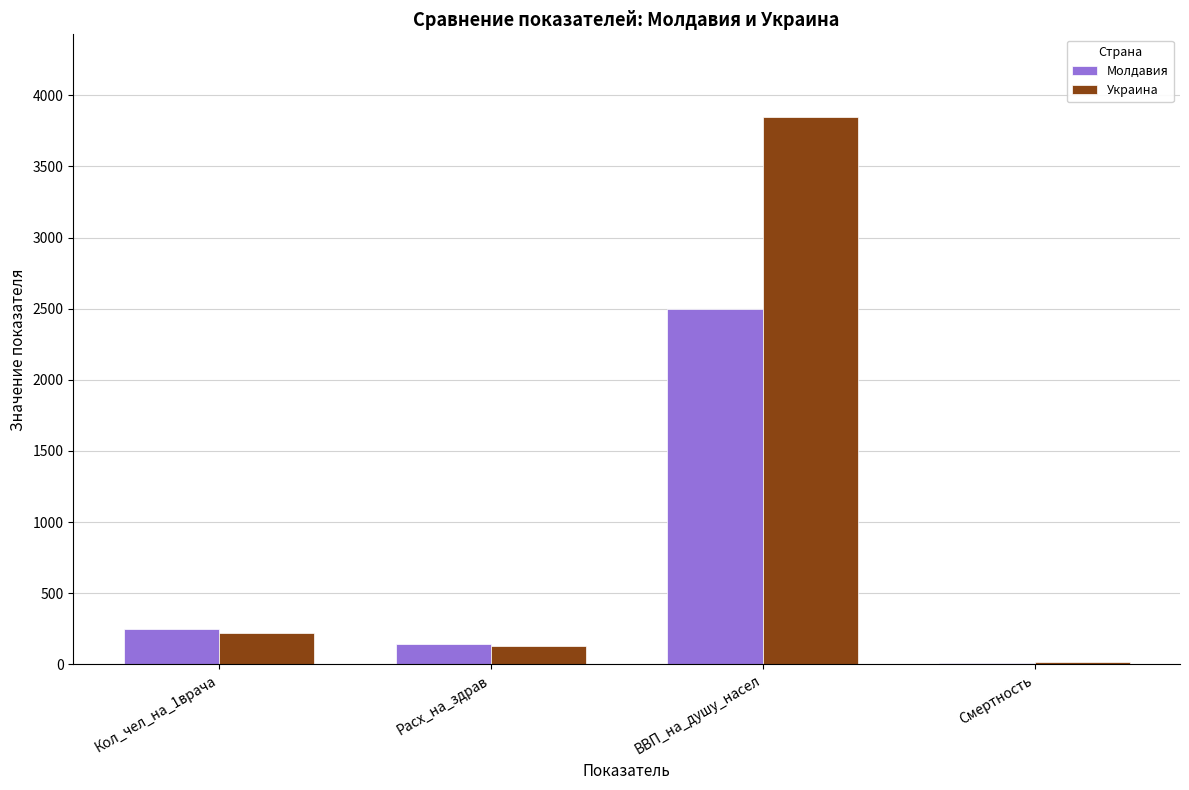

How many data points does each series have?

4